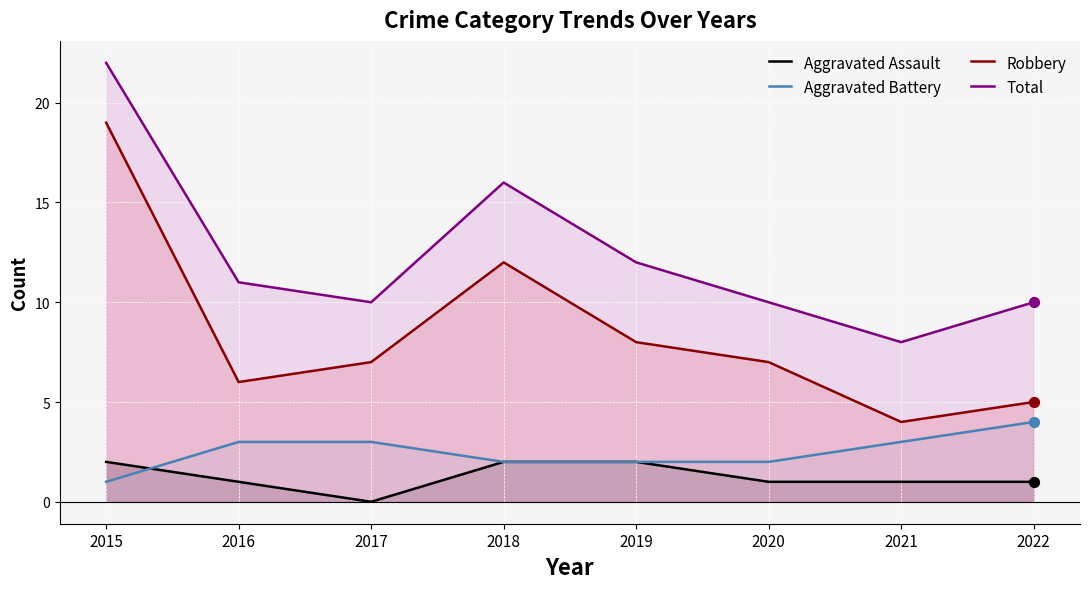

At how many categories does at least one series exceed 16?

1